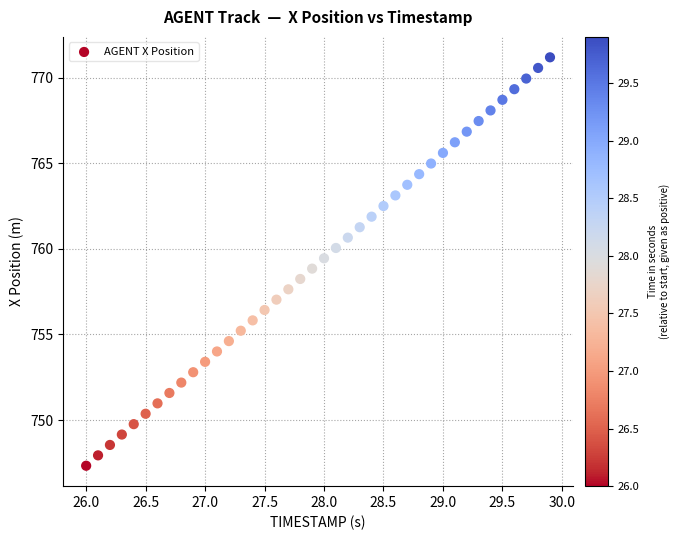

What is the range of Y values (max minus min)?

23.9